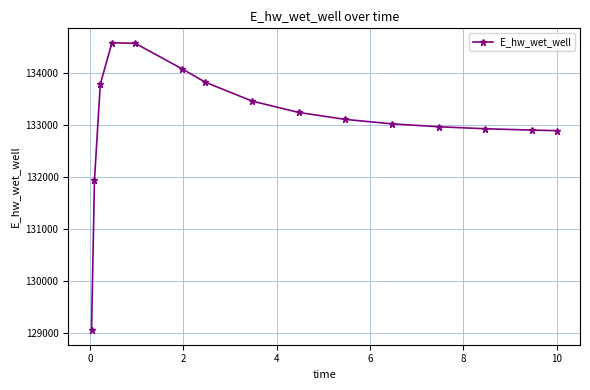

What is the sum of all values?

1996450.6